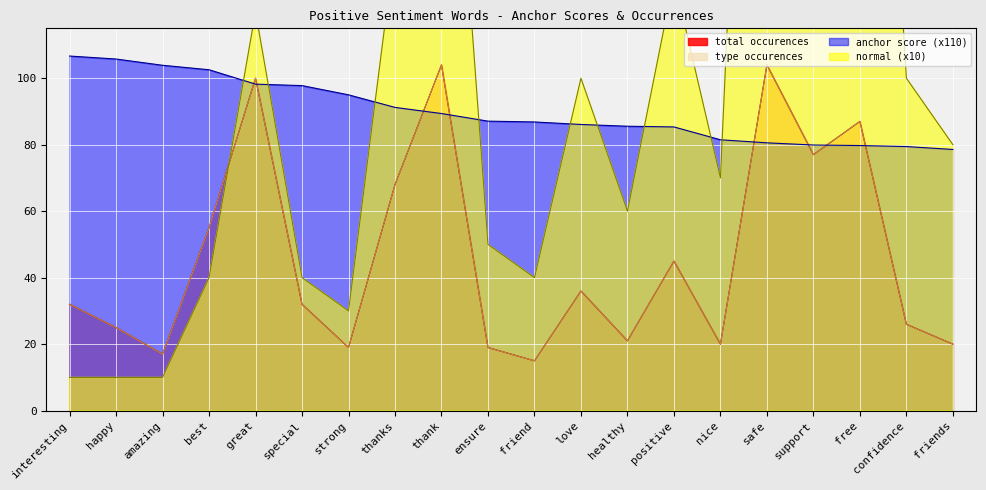

Rank the series at happy from highest to lowest value.

anchor score, type occurences, total occurences, normal